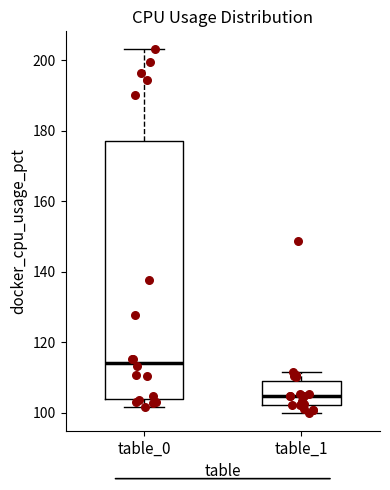

Where does the median line of the box for table_1 sit on the y-axis? The values are not printed on the chart, so give them approximately, as read against the axis.

104